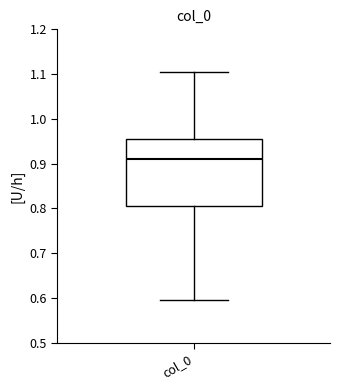

Read this box plot against the y-axis: the position of the median line, the range covered by the box, and the ends of both whiskers. The values are not printed on the chart, so give them approximately, as read against the axis.

median 0.91, box 0.80 to 0.96, whiskers 0.60 to 1.10